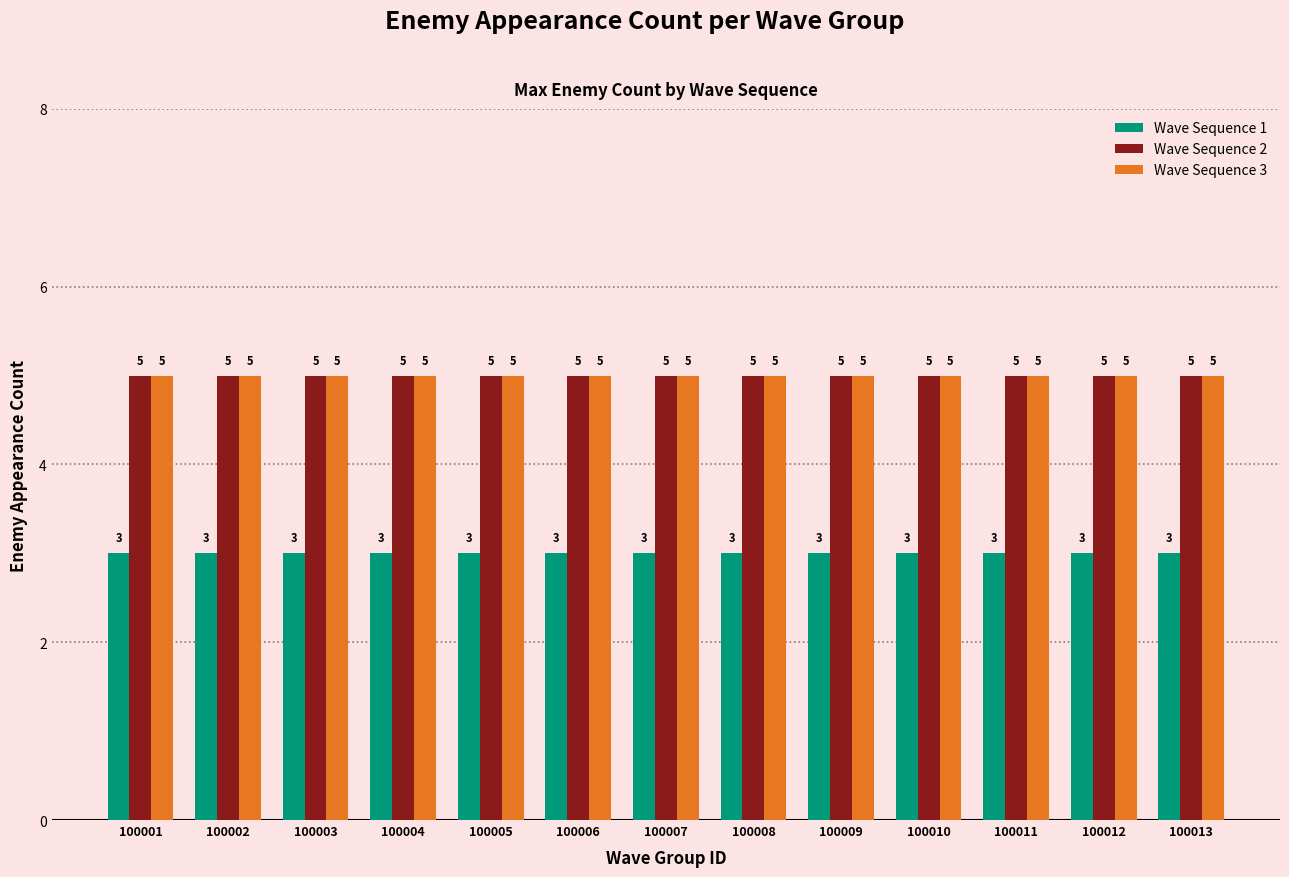

Is it true that Wave Sequence 1 equals 1 at 100011?

False